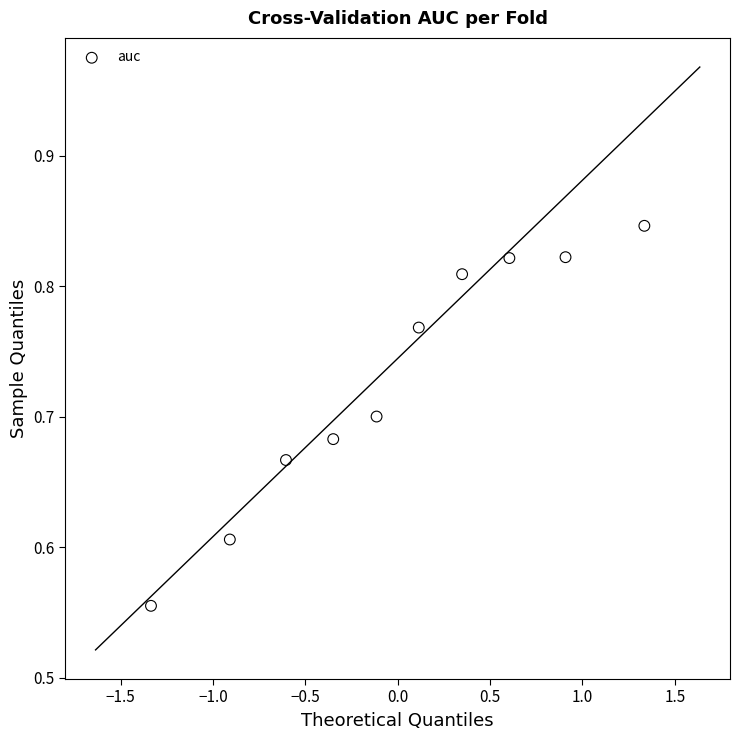

What is the range of X values (max minus min)?

2.7